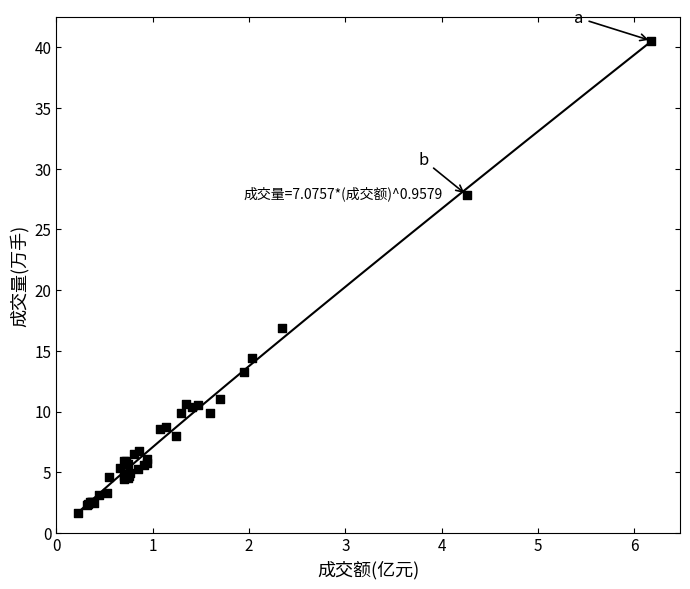

What Y value in the scatter plot is closest to 21?

16.9